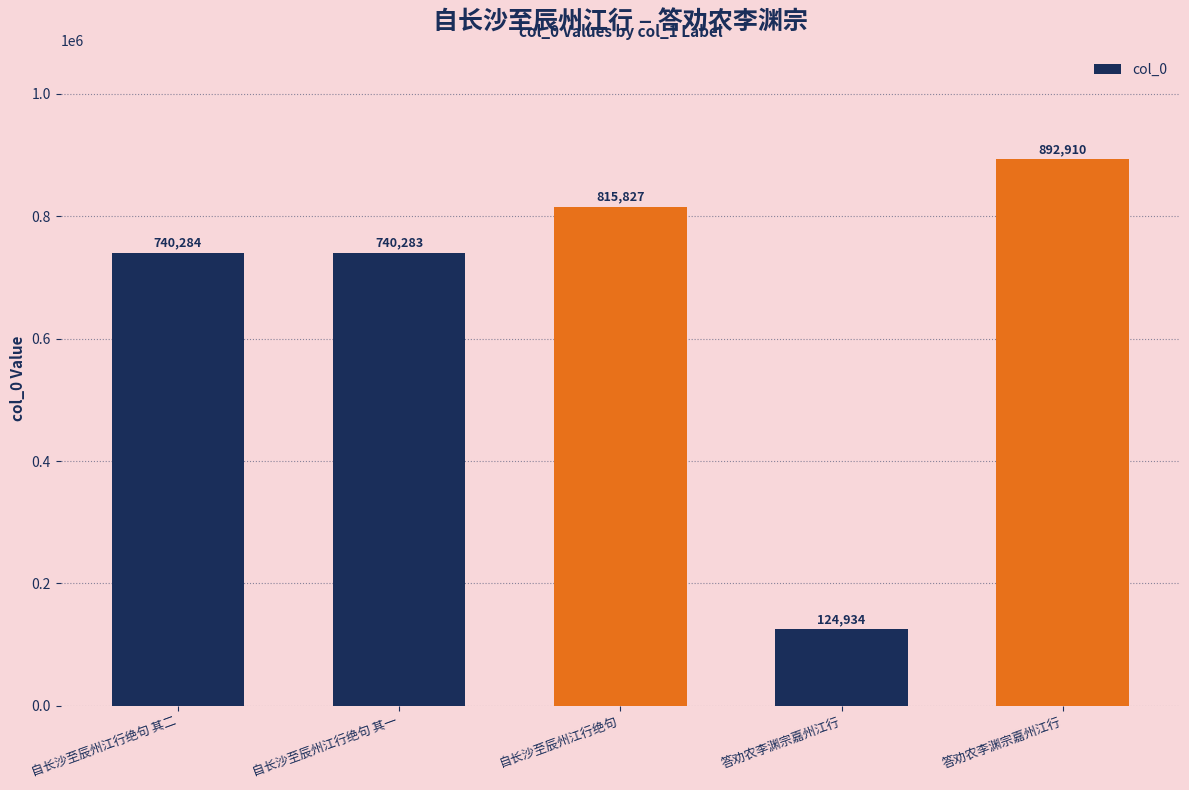

How many data points are less than 740284?

2